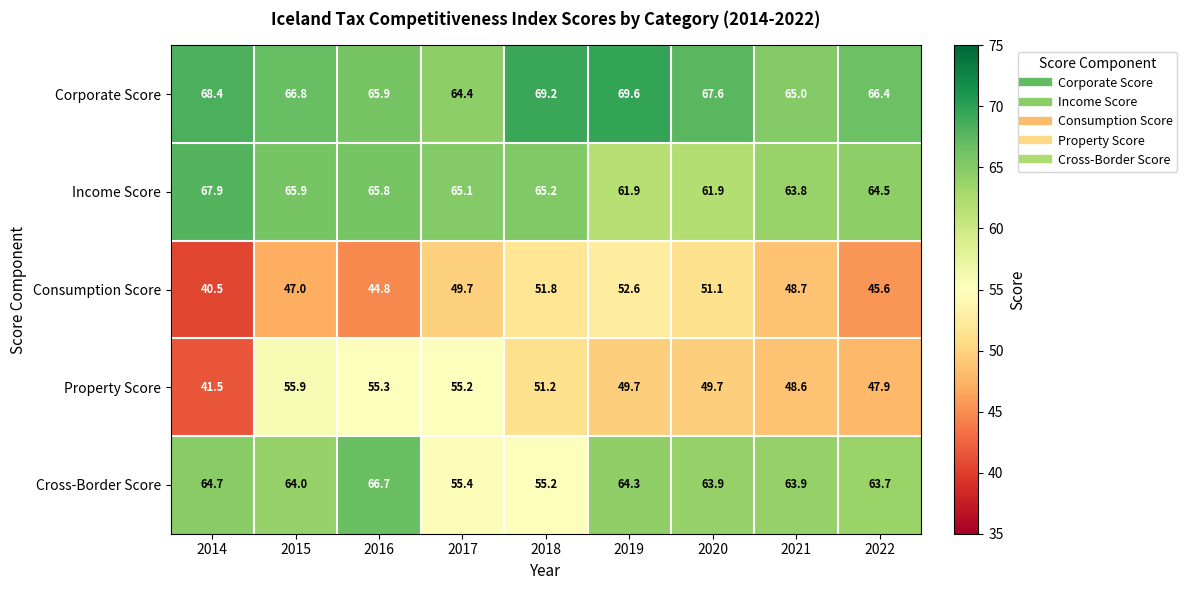

Rank the series at 2017 from lowest to highest value.

Consumption Score, Property Score, Cross-Border Score, Corporate Score, Income Score